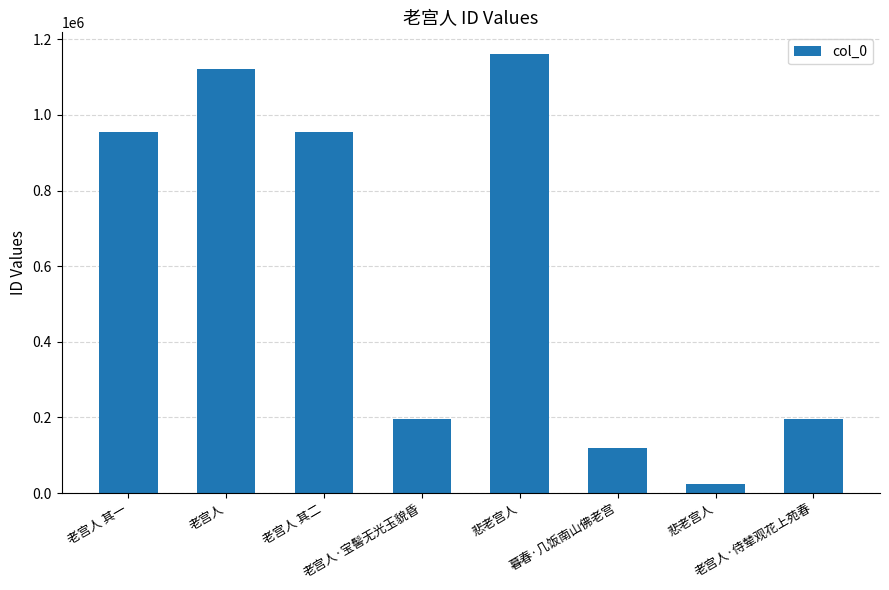

Are the bars grouped side by side (vs. stacked)?

No